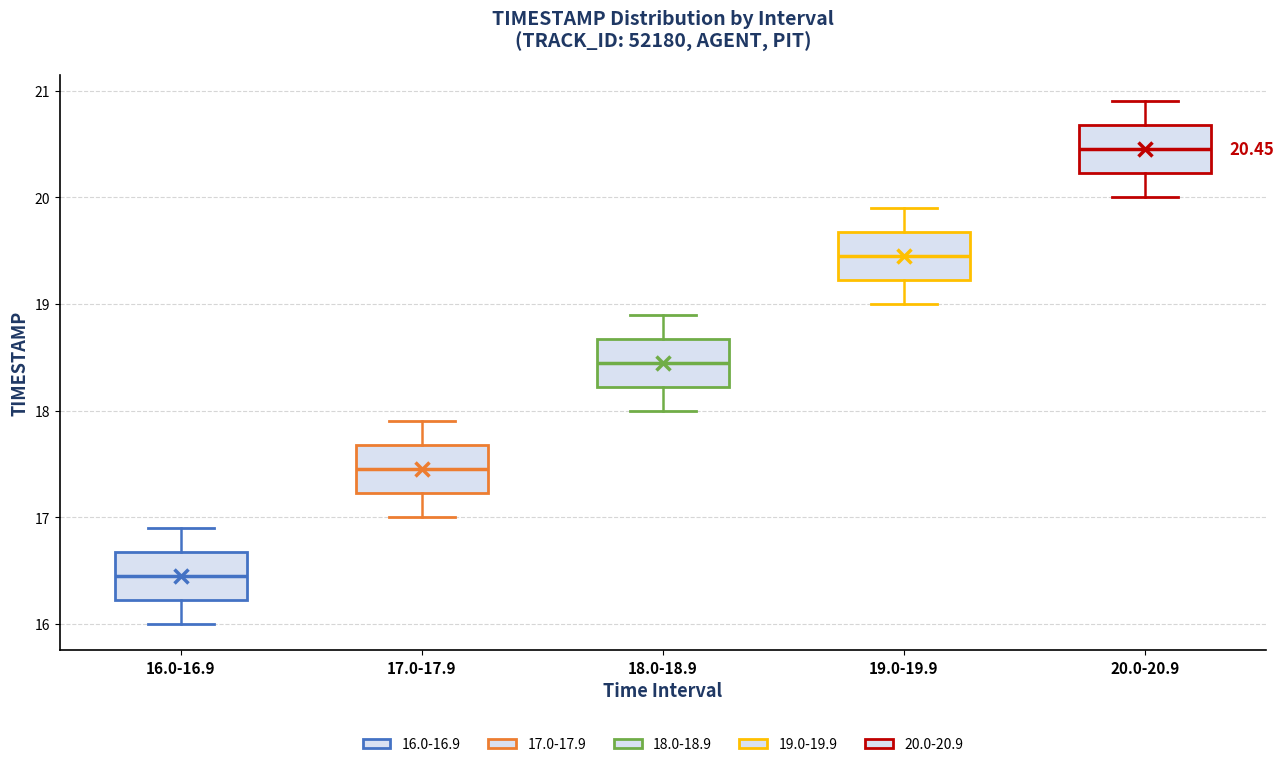

Which box has the lowest median line?

16.0-16.9